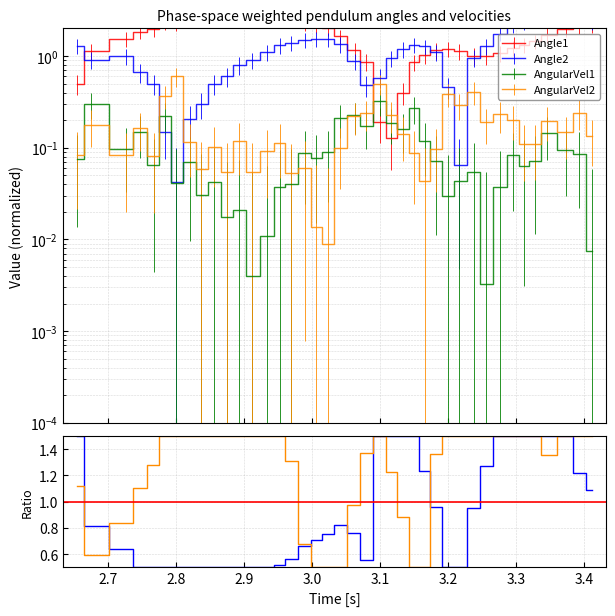

True or false: AngVel2/AngVel1 has a value of 0.8 at 3.0.

False